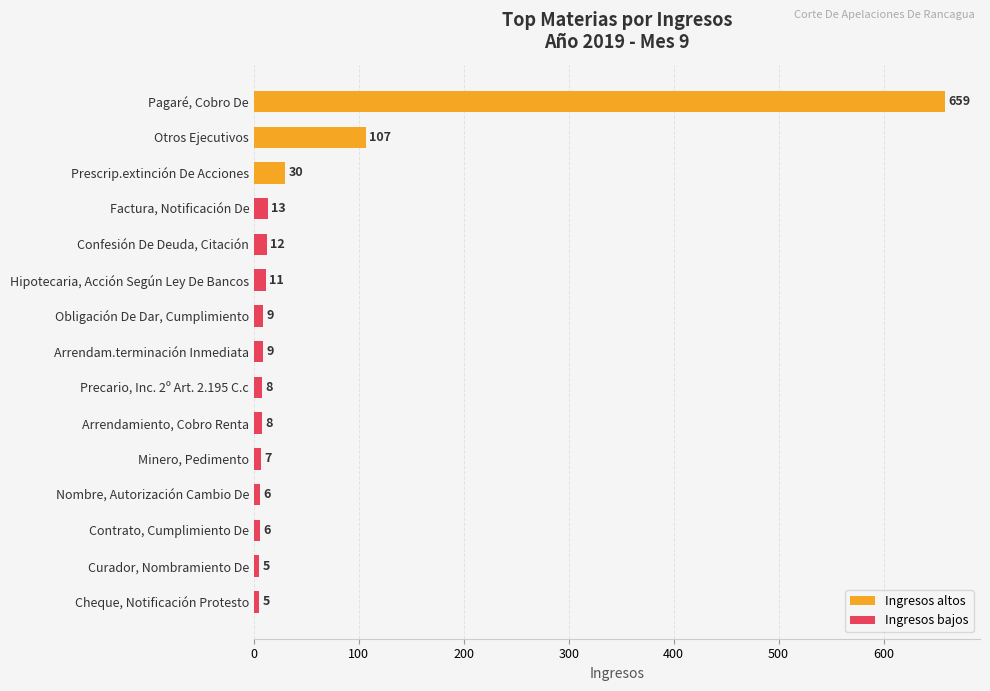

What is the ratio of the value at Arrendam.terminación Inmediata to the value at Precario, Inc. 2º Art. 2.195 C.c?

1.1